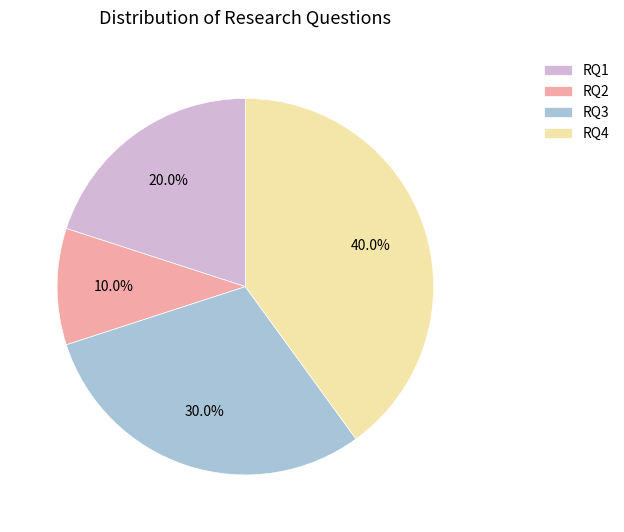

To the nearest percent, what is the difference between the largest and smallest slice percentages?

30%